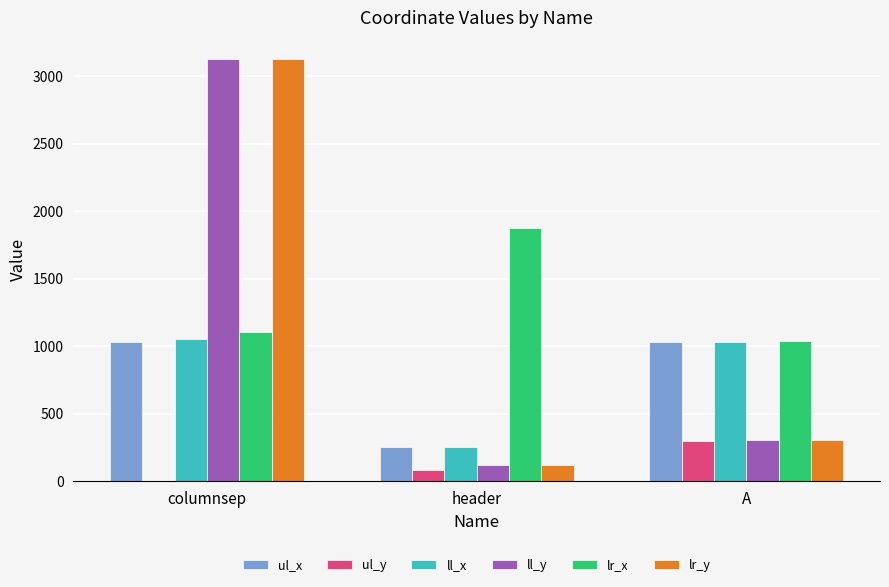

True or false: lr_x has a value of 1877 at header.

True